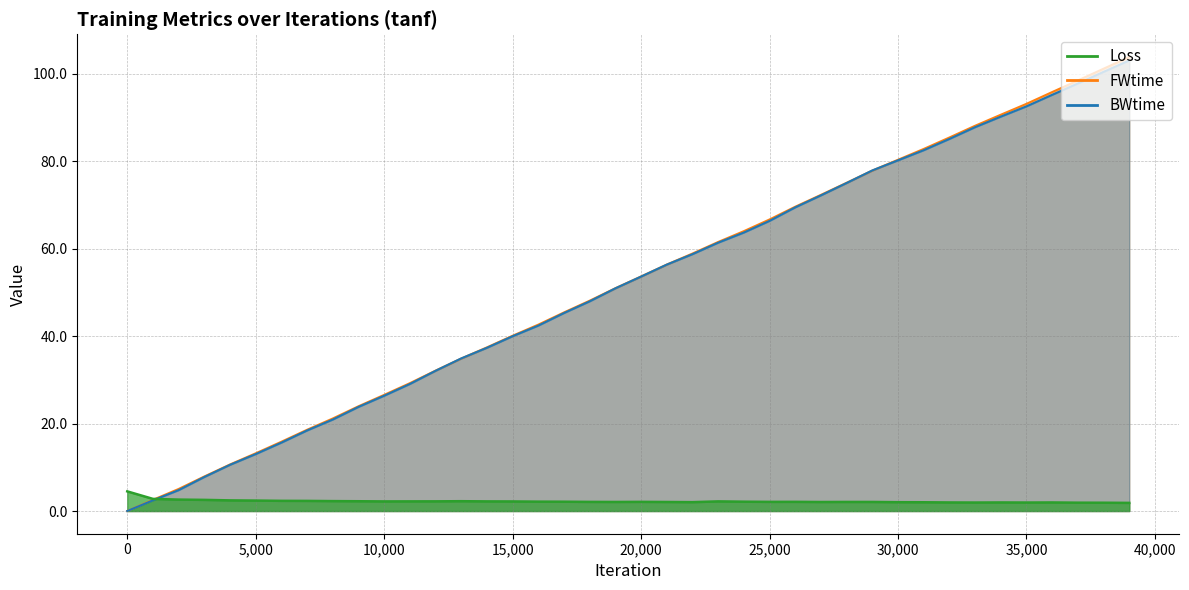

What is the value of the FWtime point at the 31st from the left?

80.3